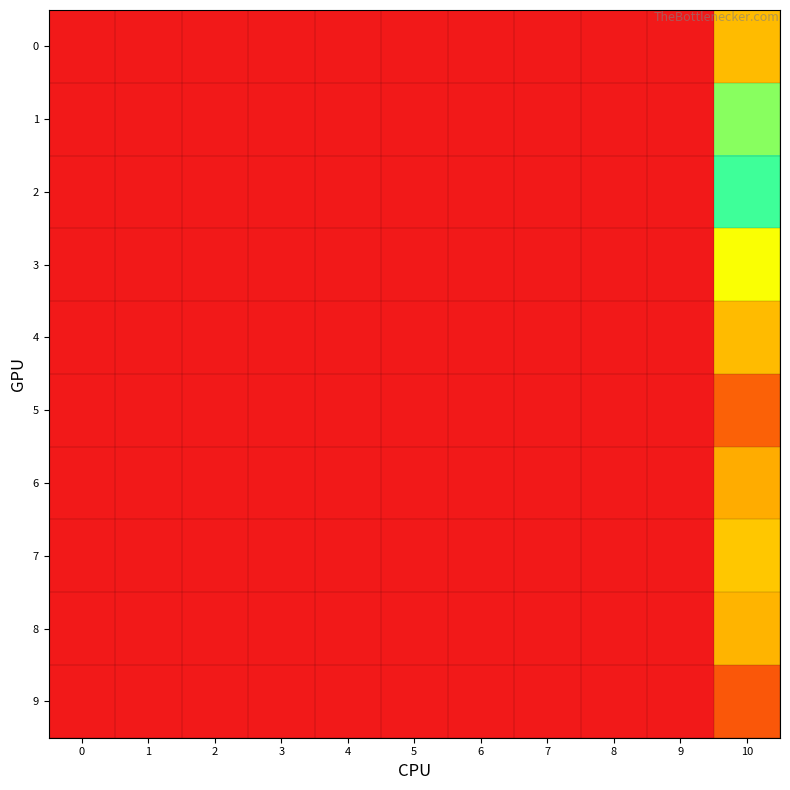

At which category does the chart reach its peak across all series?

10